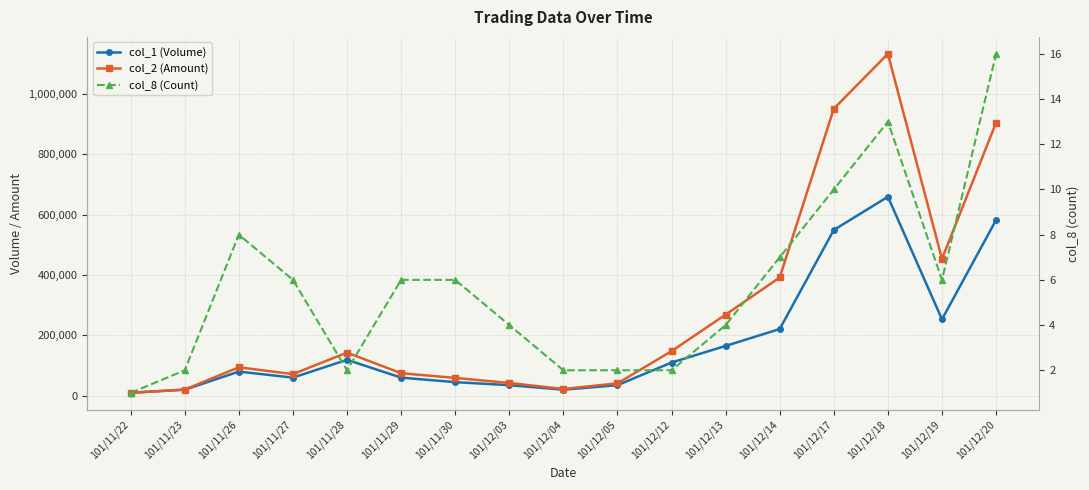

What is the sum of the col_1 (Volume) values at 101/11/27 and 101/12/04?

80000